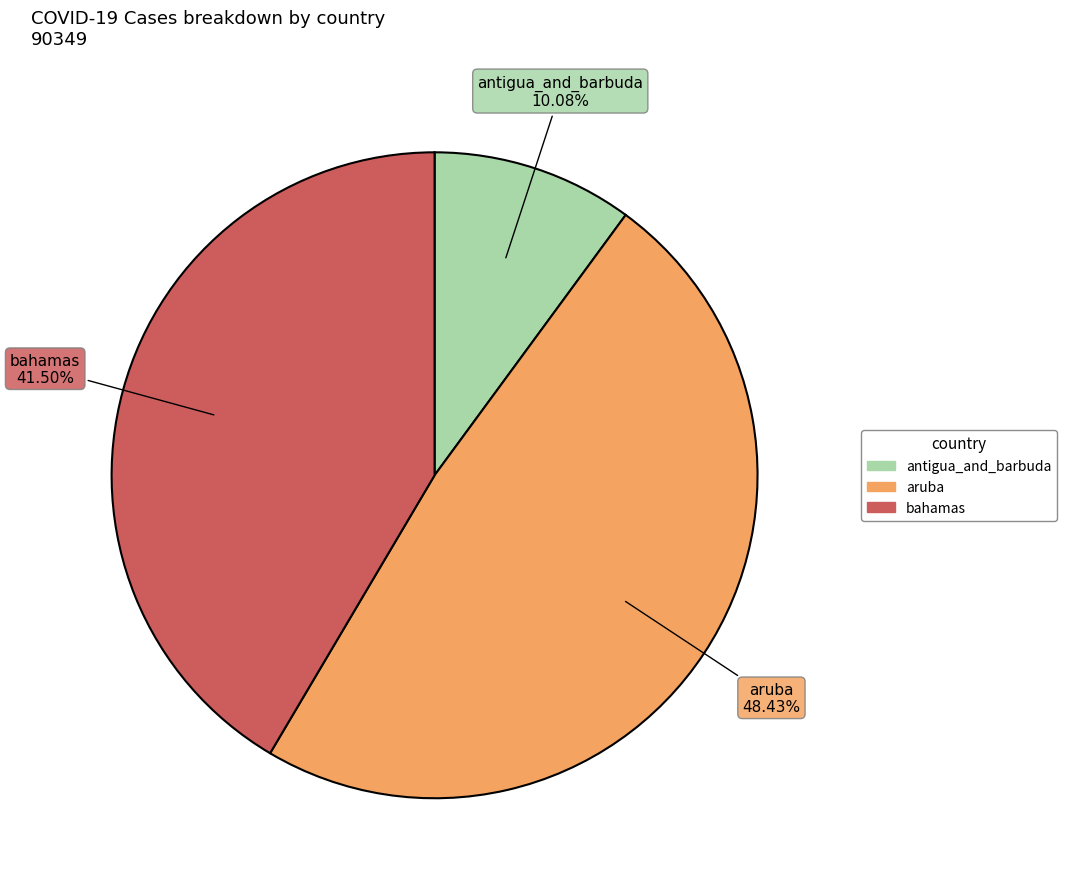

Is there a majority slice in this chart?

No